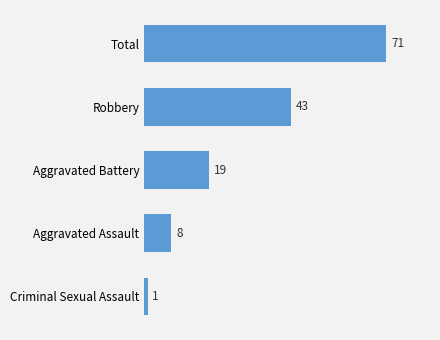

What is the difference between the maximum and second lowest values?

63